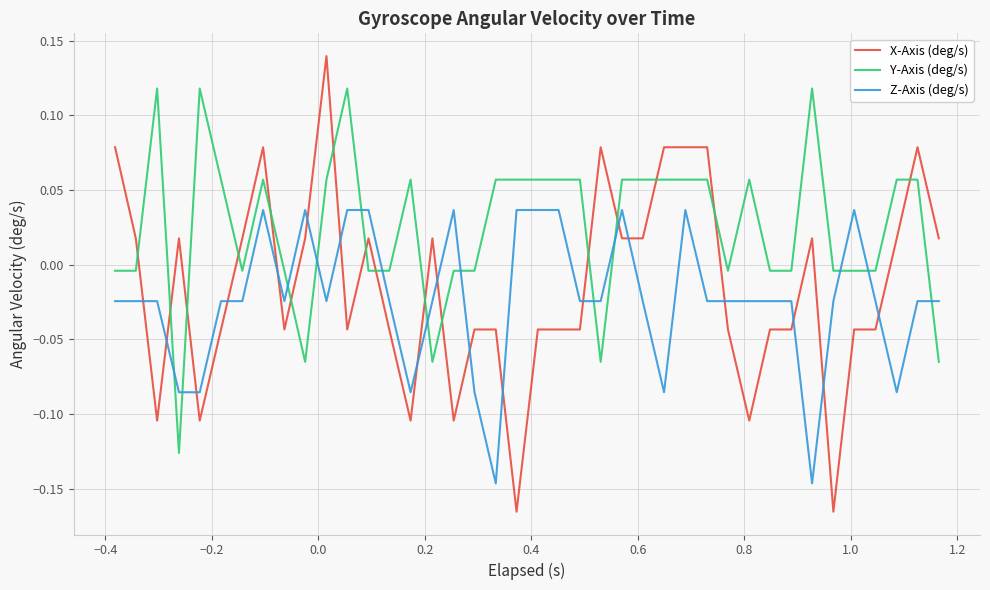

List the series in order of their peak value, lowest first.

Z-Axis (deg/s), Y-Axis (deg/s), X-Axis (deg/s)